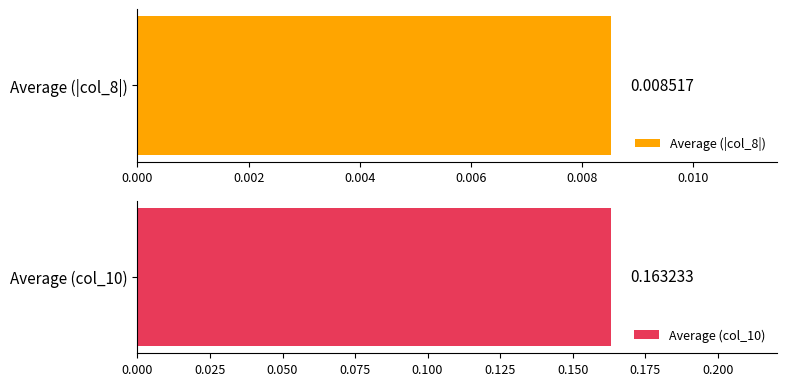

What is the value of the col_10 bar at the 5th from the left?

0.2